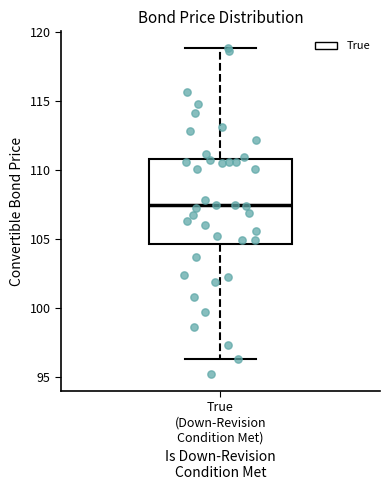

Transcribe this box plot: give where the median line is, the range the box spans, and where the two whiskers end, as read against the y-axis. The values are not printed on the chart, so give them approximately, as read against the axis.

median 107.5, box 104.5 to 111.0, whiskers 96.5 to 119.0